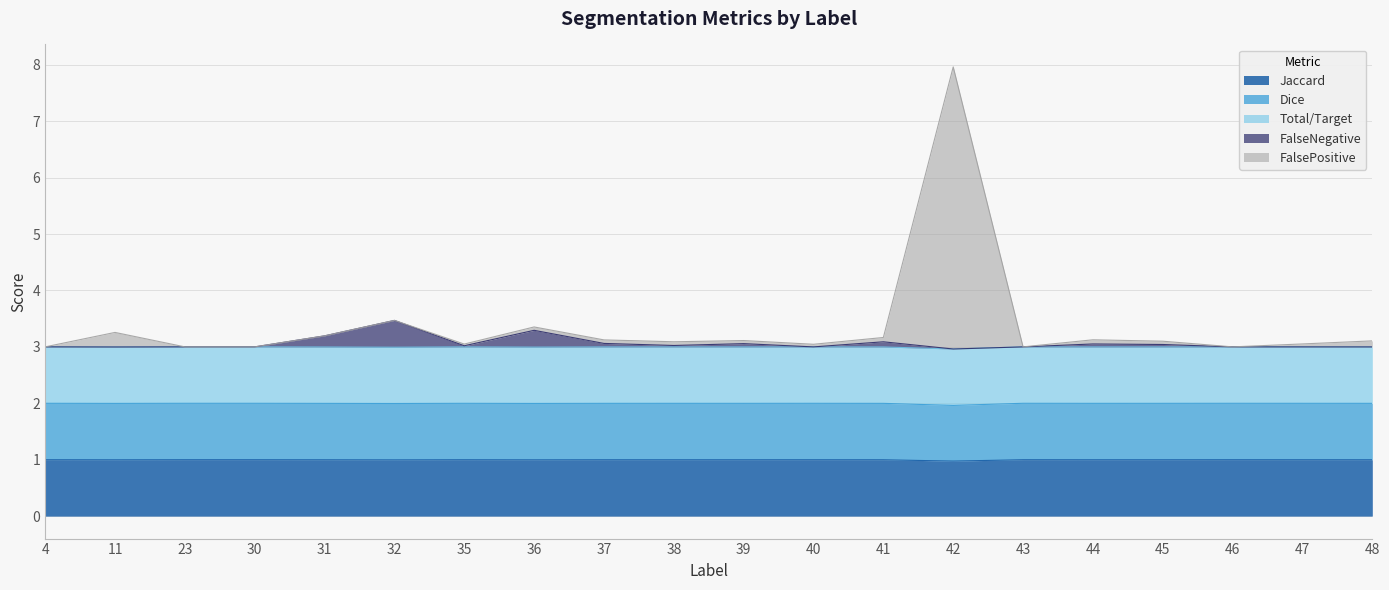

Is it true that Jaccard equals 1.0 at 43?

True